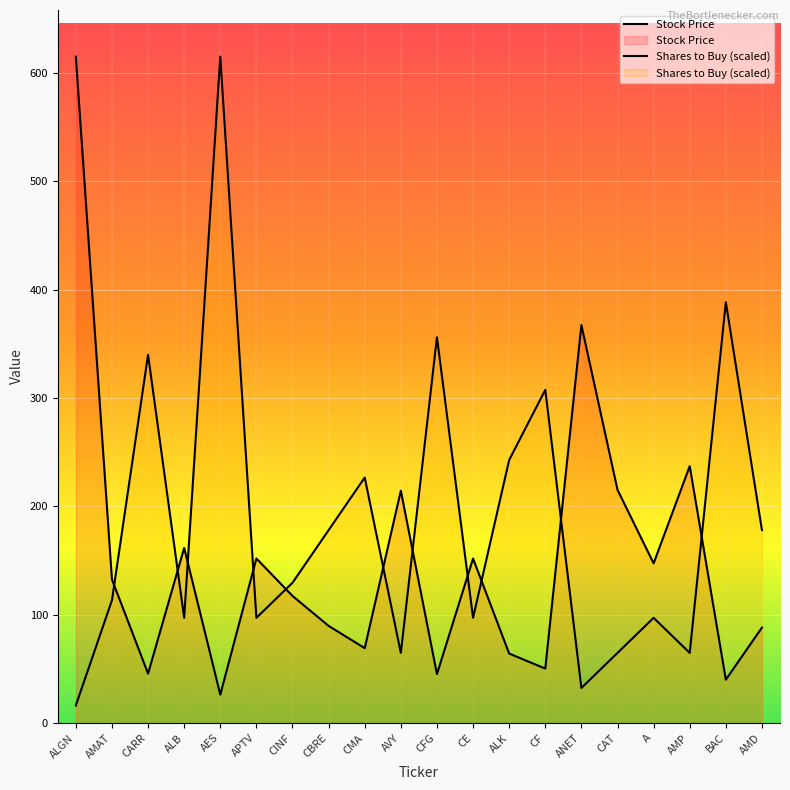

True or false: Number of Shares to Buy and Stock Price intersect in this chart.

True